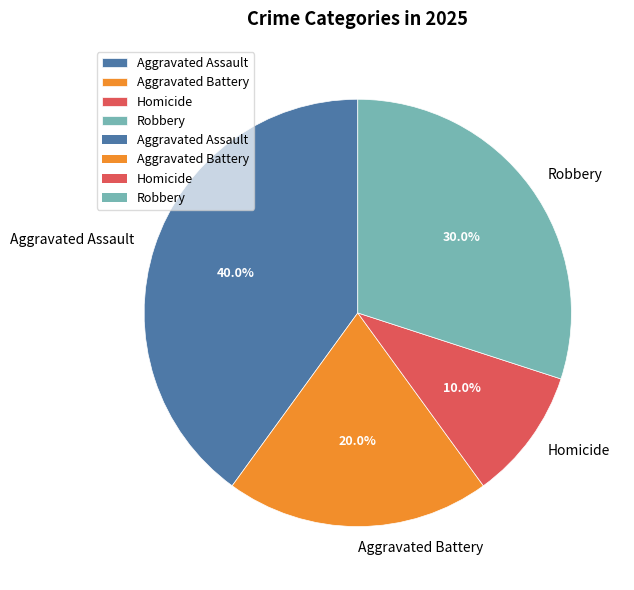

The Aggravated Battery slice represents 33% of the pie. True or false?

False